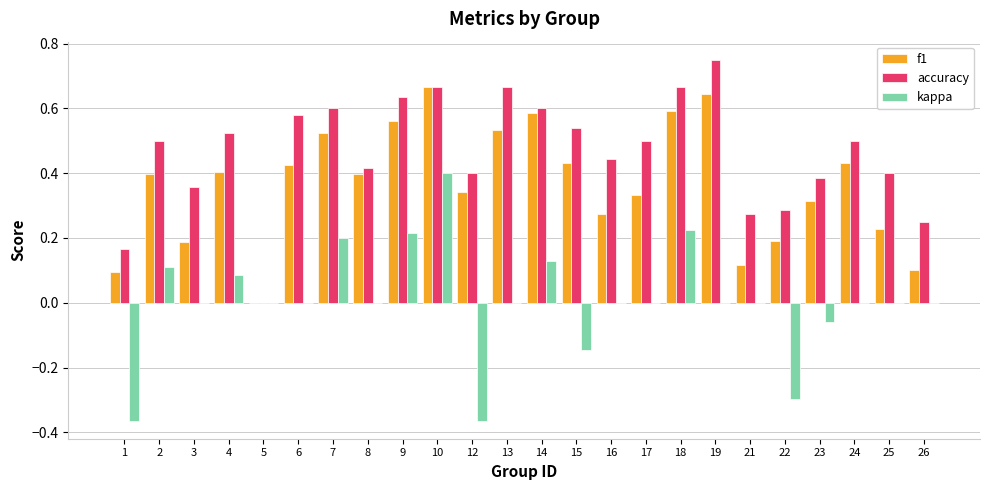

How many data points in f1 are above 0?

23